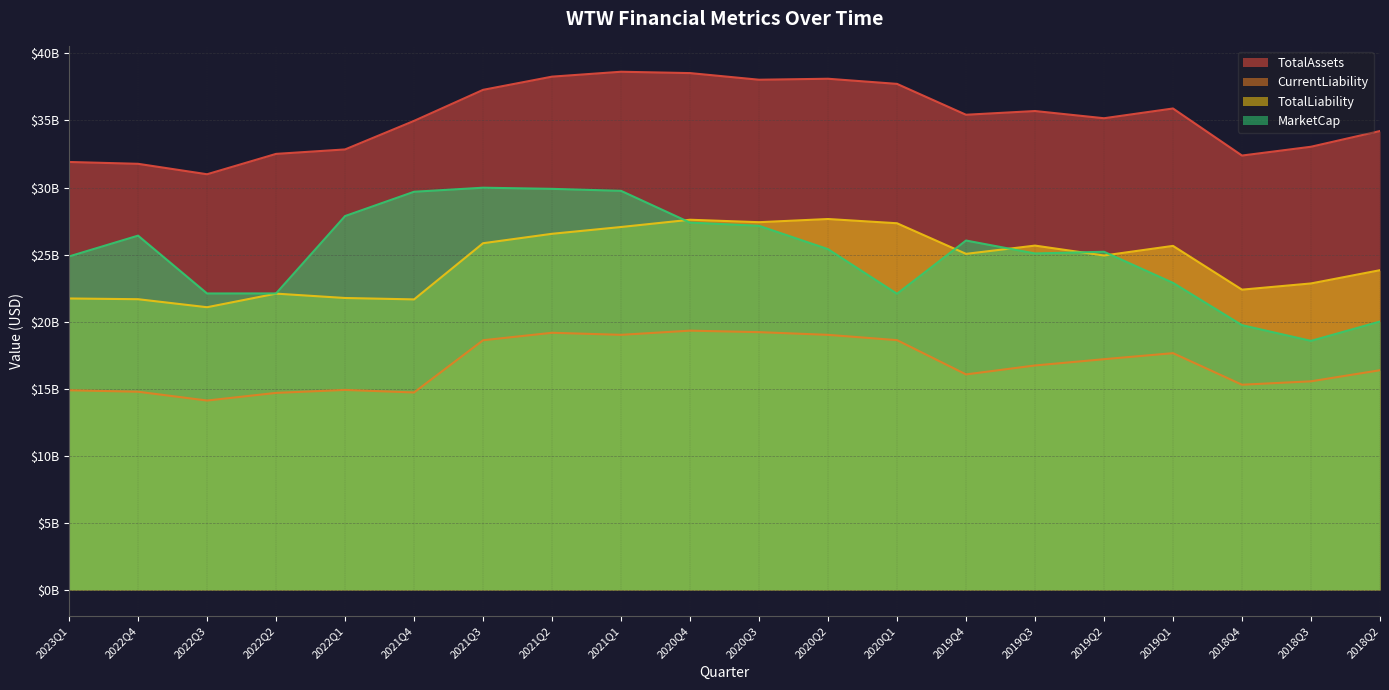

What is the lowest value of the MarketCap series?

18569250000